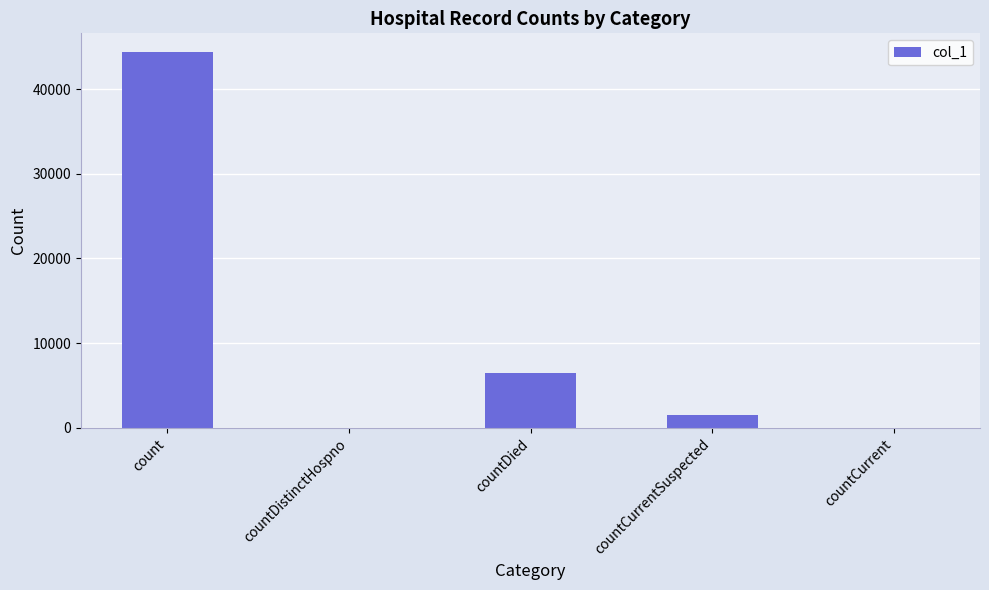

Reading left to right, list all the values displayed in this chart.

count=44355	countDistinctHospno=0	countDied=6433	countCurrentSuspected=1531	countCurrent=0